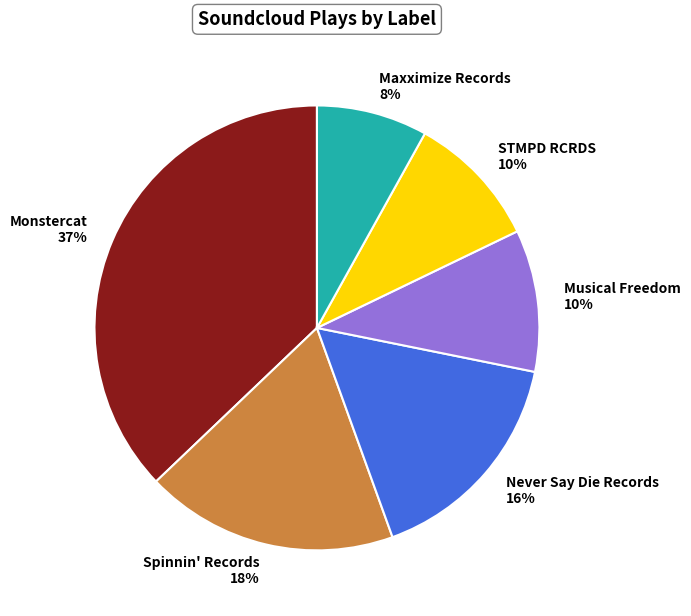

Is the sum of Musical Freedom 10% and Spinnin' Records 18% greater than half?

No